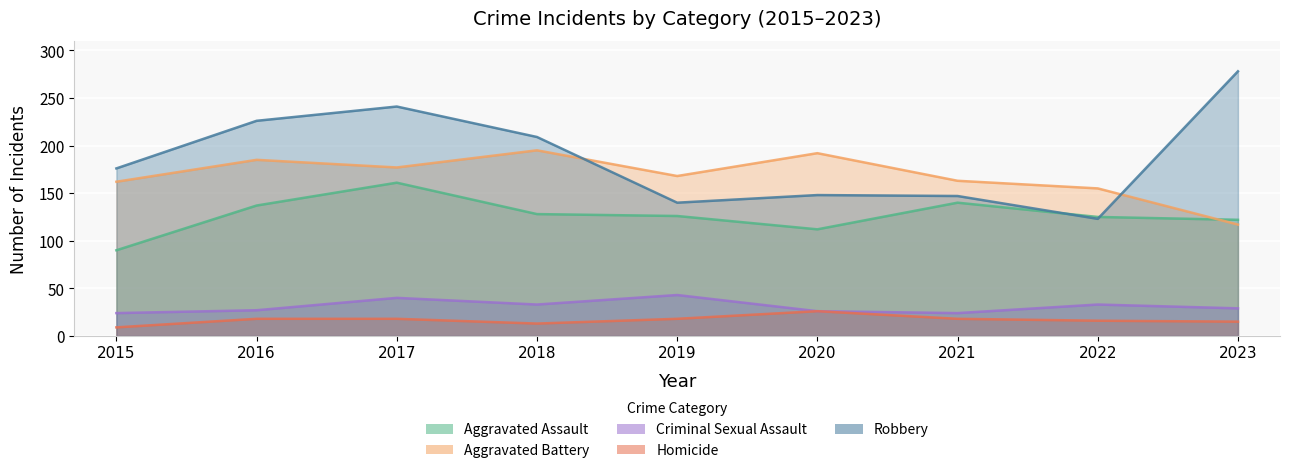

How many values in the Criminal Sexual Assault series are below 29?

4